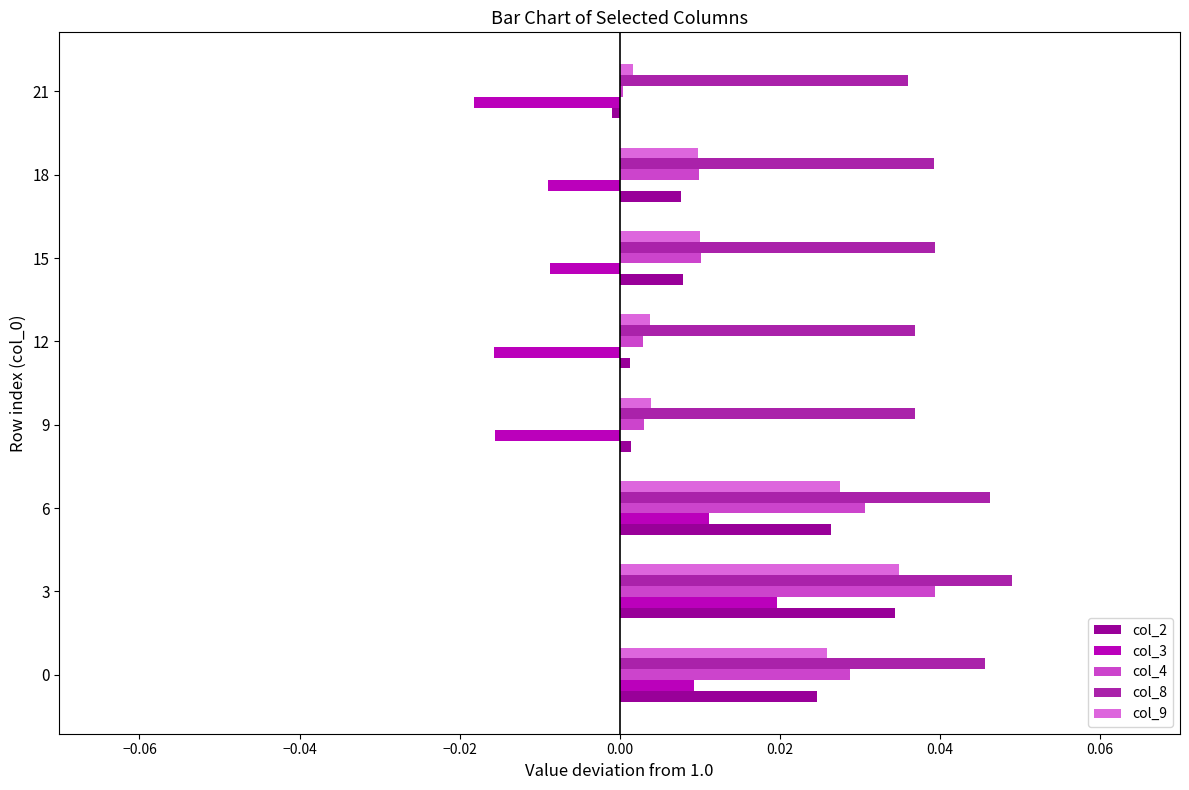

How many data points does each series have?

8